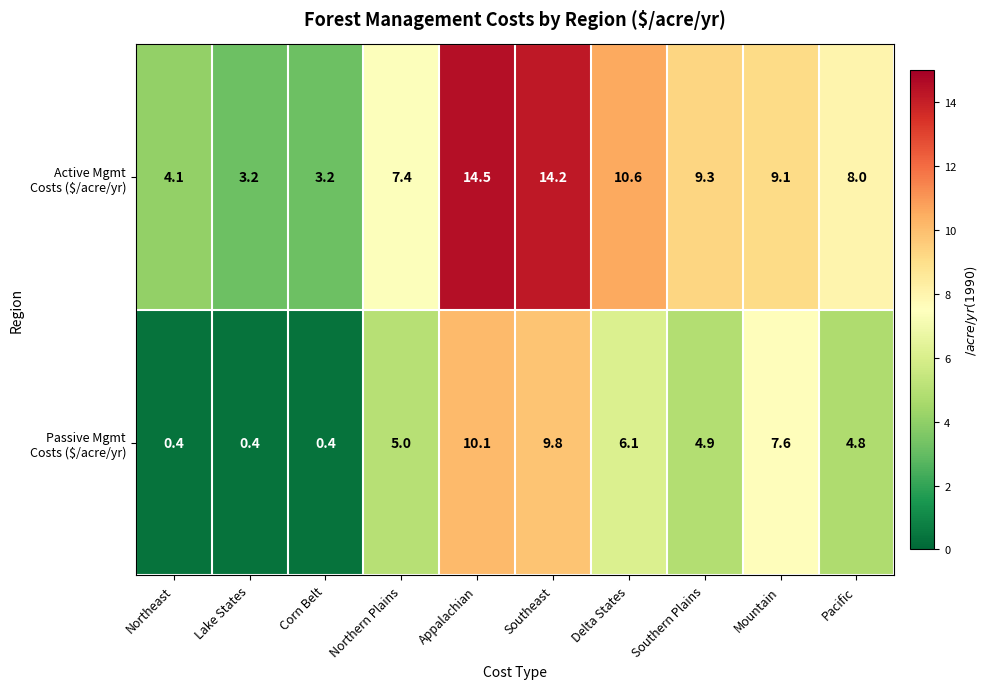

What is the minimum value shown in the chart?

0.4